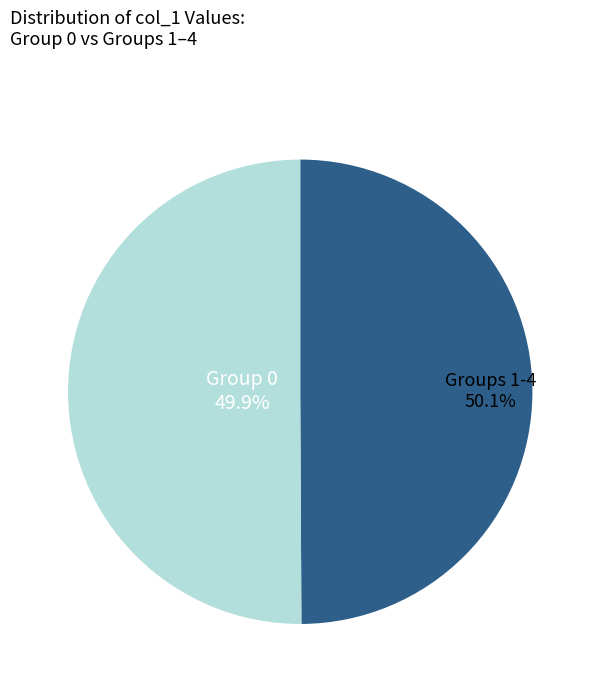

Does 0 represent more than half of the total?

No